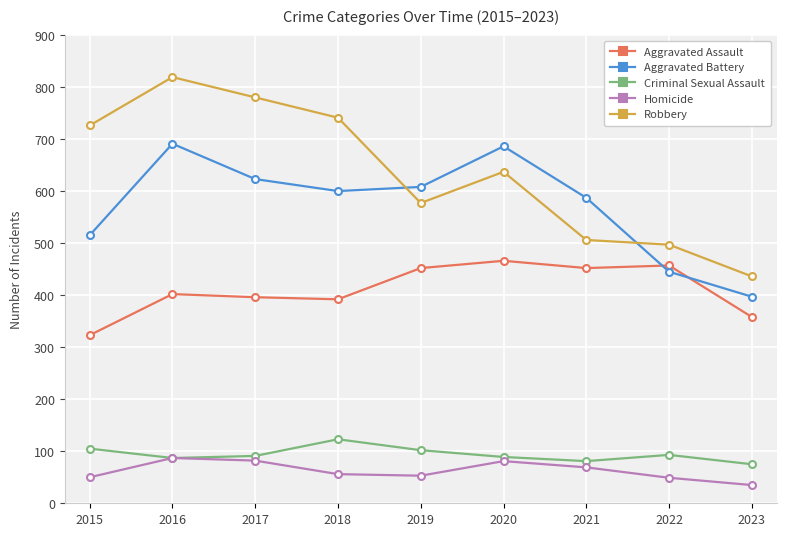

How many values in the Criminal Sexual Assault series are below 91?

4